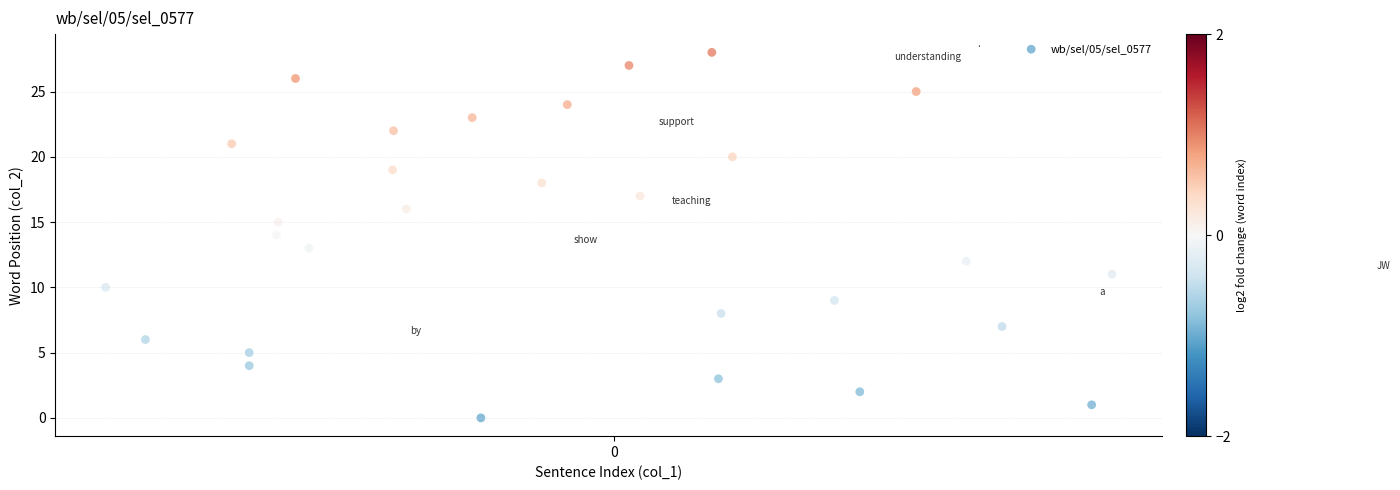

What is the range of Y values (max minus min)?

28